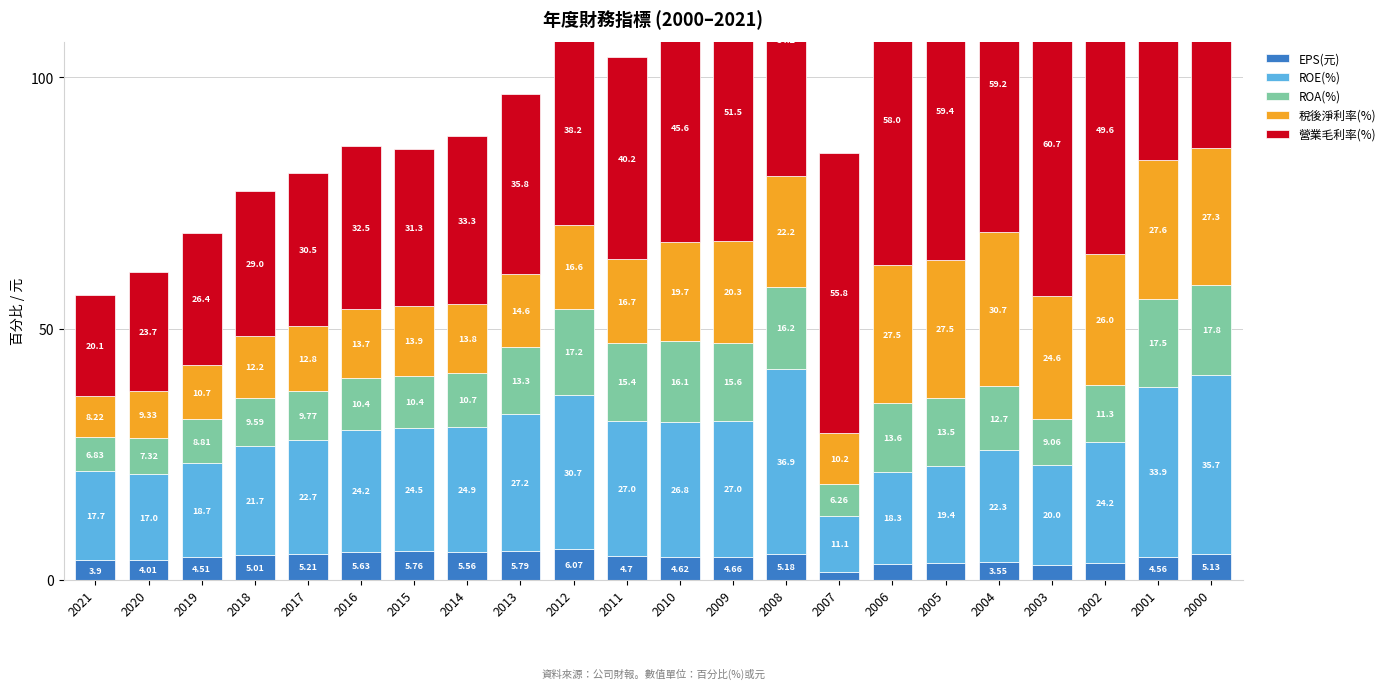

At which label does ROE(%) first exceed 24?

2016